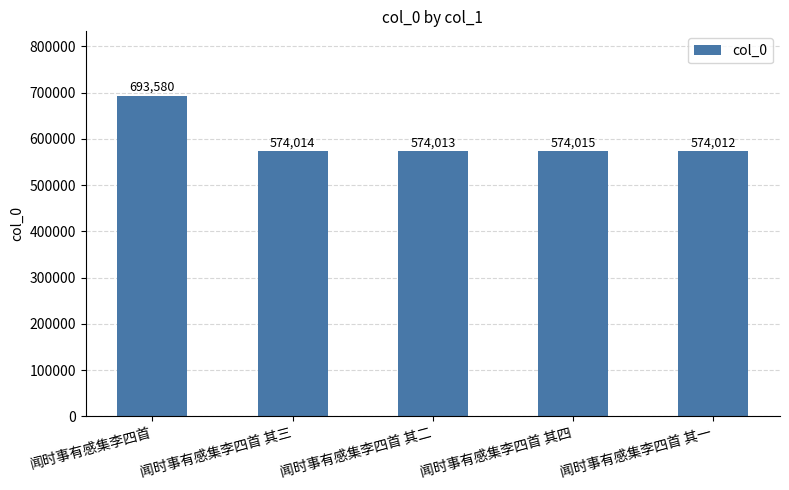

What is the average value?

597927